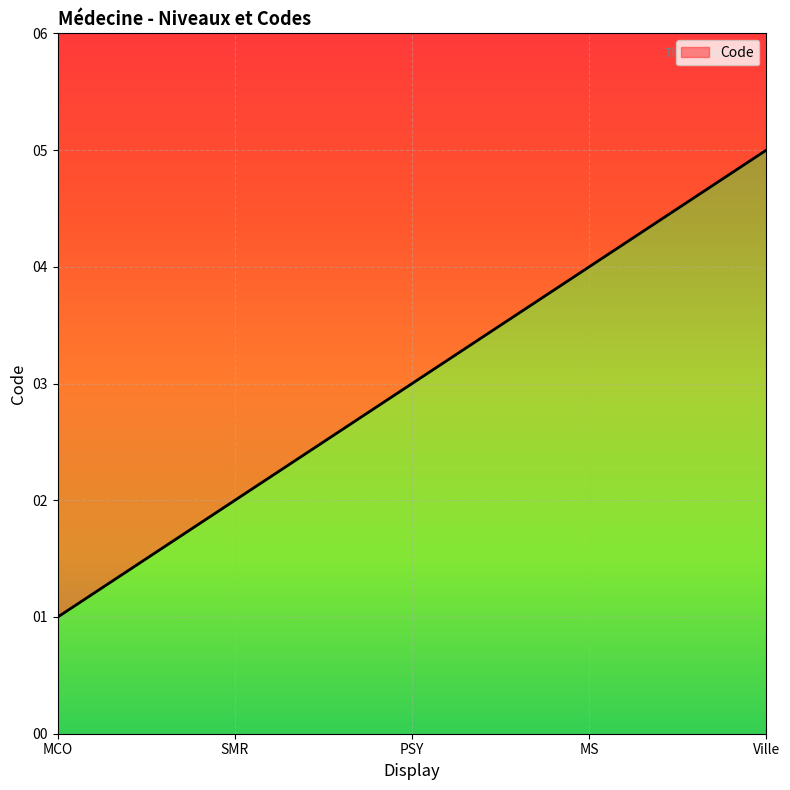

The value at PSY is 1. True or false?

False